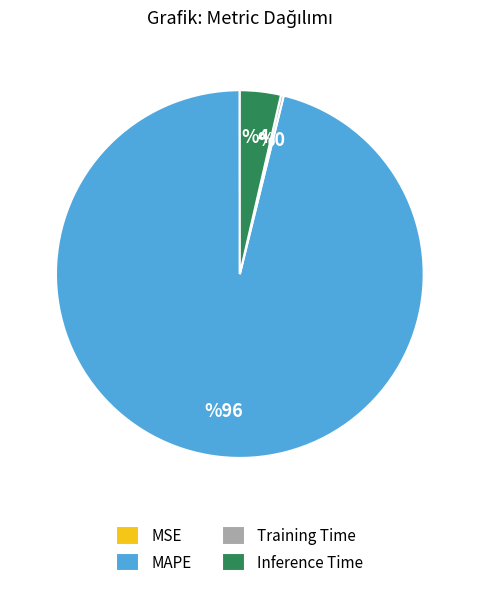

Between Inference Time and MAPE, which is larger?

MAPE